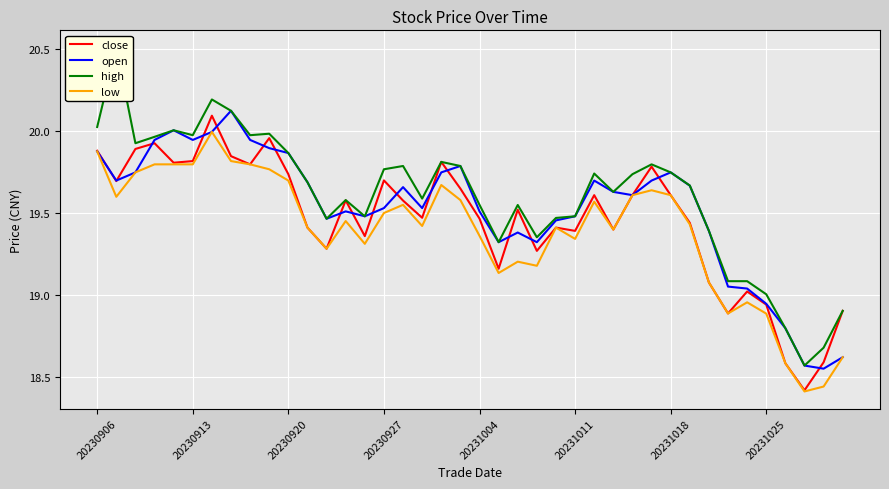

In low, how many points are lower than both neighbors (excluding endpoints)?

10